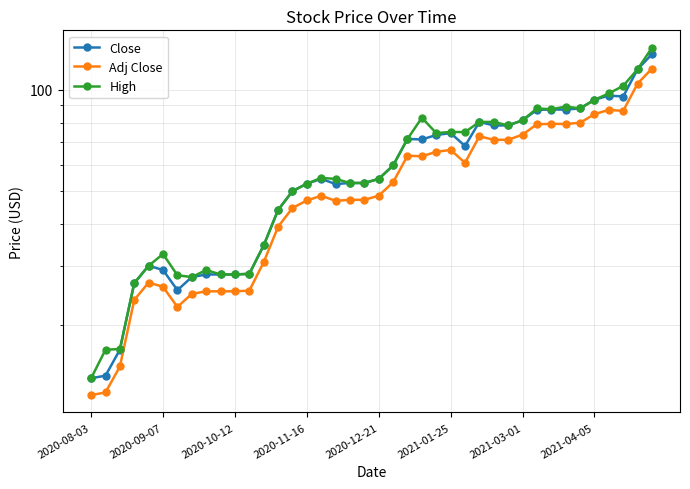

Is it true that Close equals 10.7 at 2020-10-12?

False